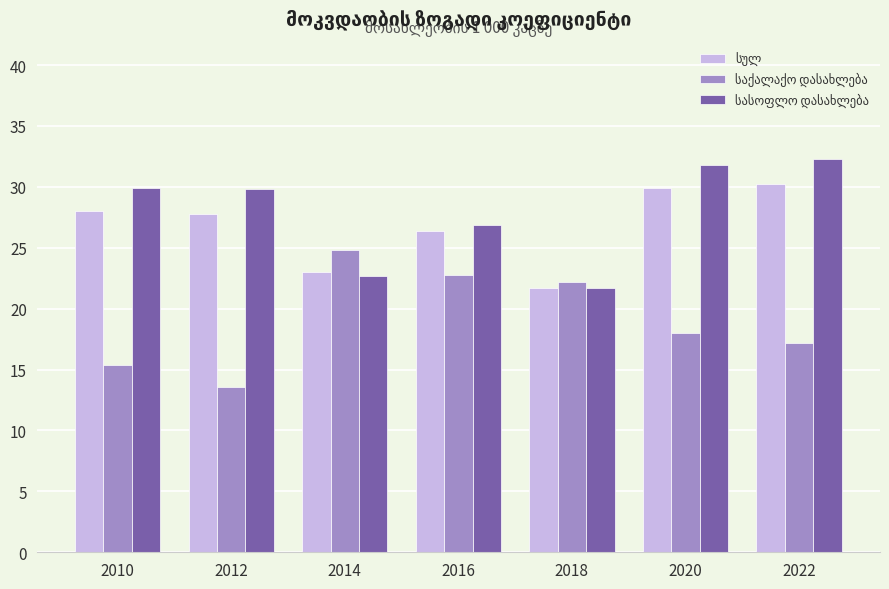

What is the smallest value displayed?

13.6